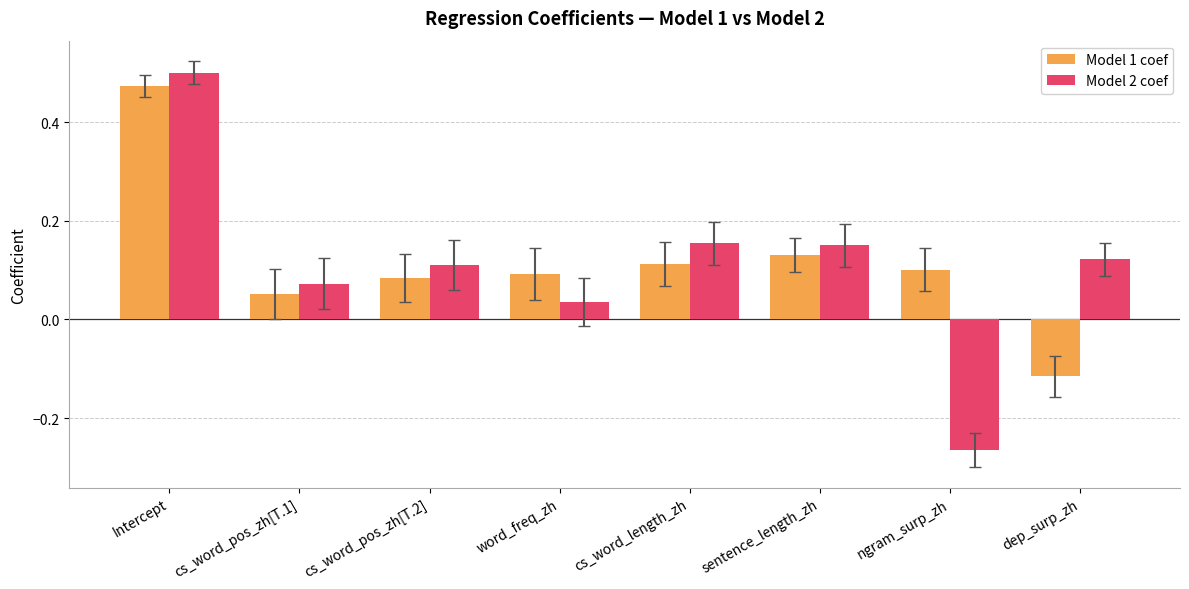

What is the difference between the maximum and minimum values in the Model 1 coef series?

0.6